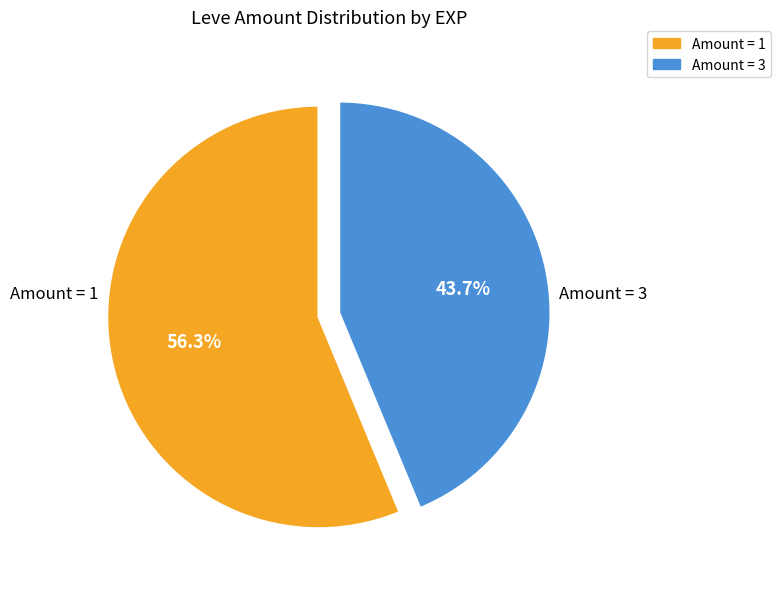

Is there a majority slice in this chart?

Yes